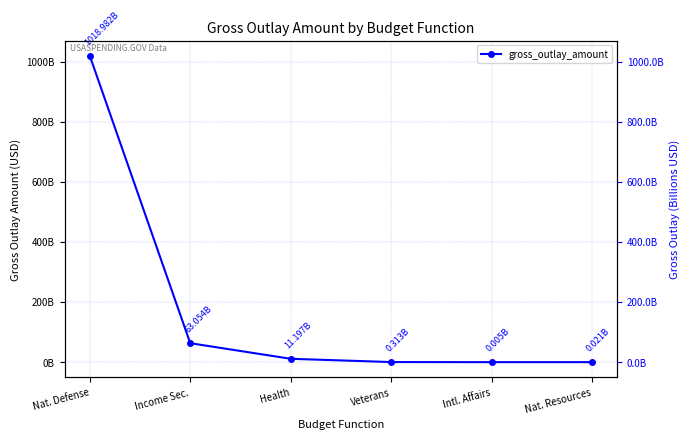

What is the value of the 2nd point from the left?

63053819814.3